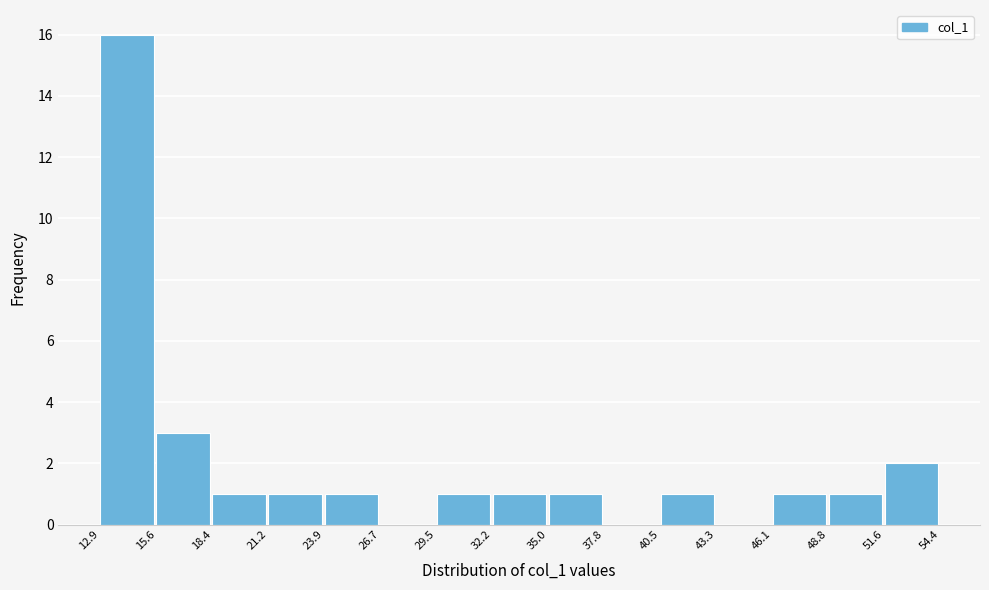

Reading left to right, transcribe this chart: for each bar, give the range it covers on the x-axis and its height. The values are not printed on the chart, so give them approximately, as read against the axis.

12.9 to 15.6: 16
15.6 to 18.4: 3
18.4 to 21.2: 1
21.2 to 23.9: 1
23.9 to 26.7: 1
26.7 to 29.5: 0
29.5 to 32.2: 1
32.2 to 35.0: 1
35.0 to 37.8: 1
37.8 to 40.5: 0
40.5 to 43.3: 1
43.3 to 46.1: 0
46.1 to 48.8: 1
48.8 to 51.6: 1
51.6 to 54.4: 2